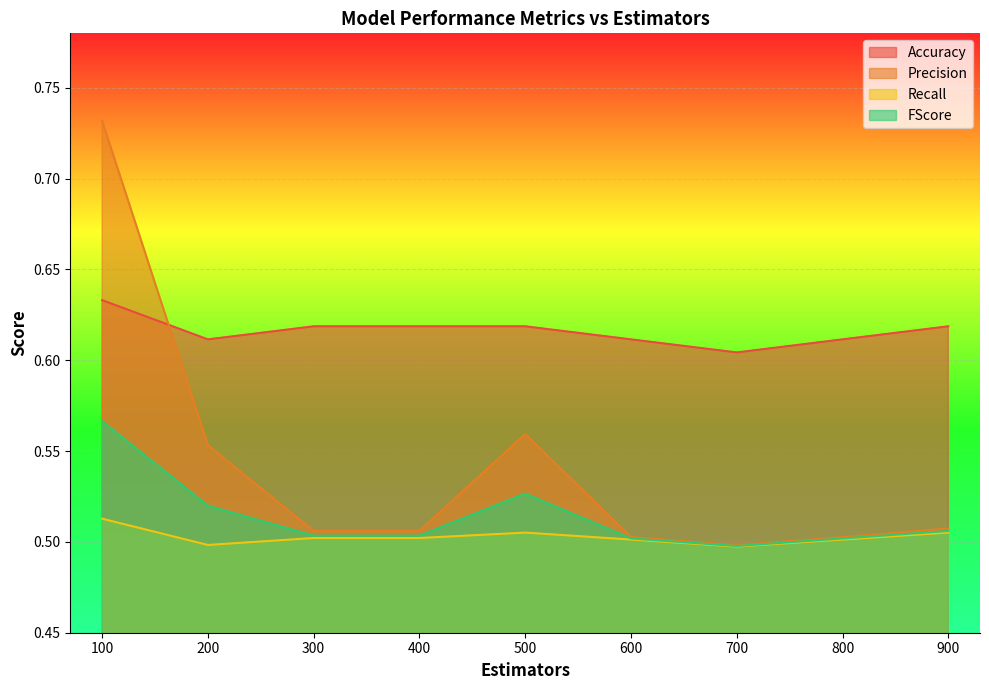

True or false: Recall and FScore cross at least once.

False